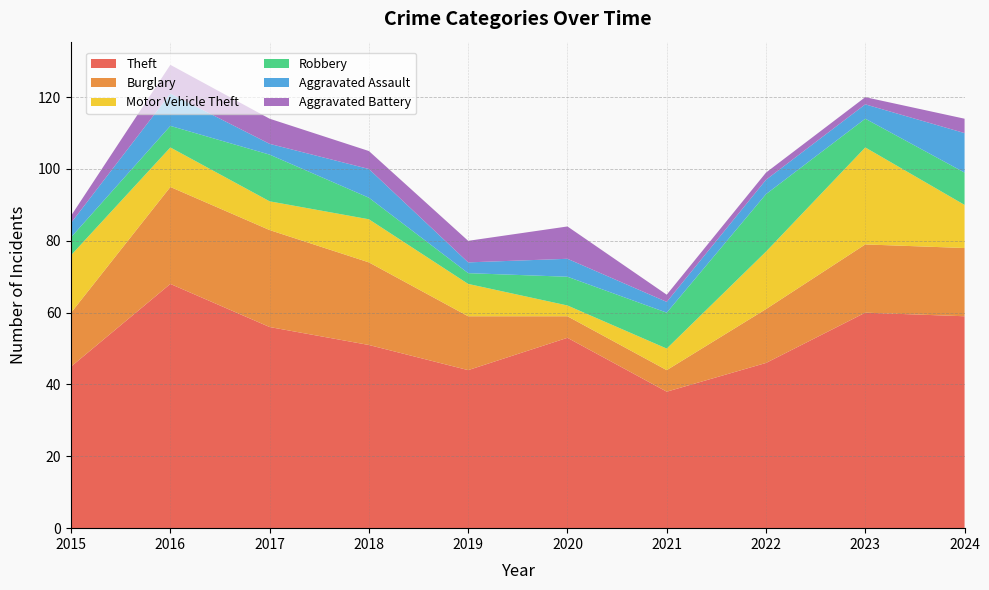

Reading left to right, what are all the values shown in this chart?

Theft: 2015=45	2016=68	2017=56	2018=51	2019=44	2020=53	2021=38	2022=46	2023=60	2024=59
Burglary: 2015=15	2016=27	2017=27	2018=23	2019=15	2020=6	2021=6	2022=15	2023=19	2024=19
Motor Vehicle Theft: 2015=16	2016=11	2017=8	2018=12	2019=9	2020=3	2021=6	2022=16	2023=27	2024=12
Robbery: 2015=5	2016=6	2017=13	2018=6	2019=3	2020=8	2021=10	2022=16	2023=8	2024=9
Aggravated Assault: 2015=4	2016=9	2017=3	2018=8	2019=3	2020=5	2021=3	2022=4	2023=4	2024=11
Aggravated Battery: 2015=2	2016=8	2017=7	2018=5	2019=6	2020=9	2021=2	2022=2	2023=2	2024=4